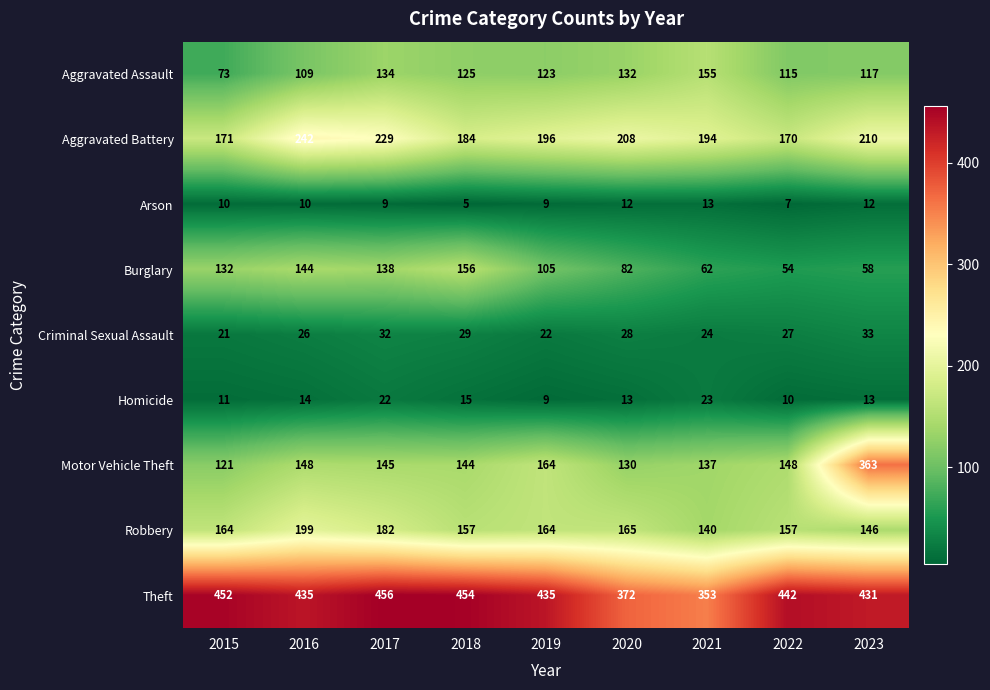

Between 2017 and 2020, which series saw the biggest shift?

Theft